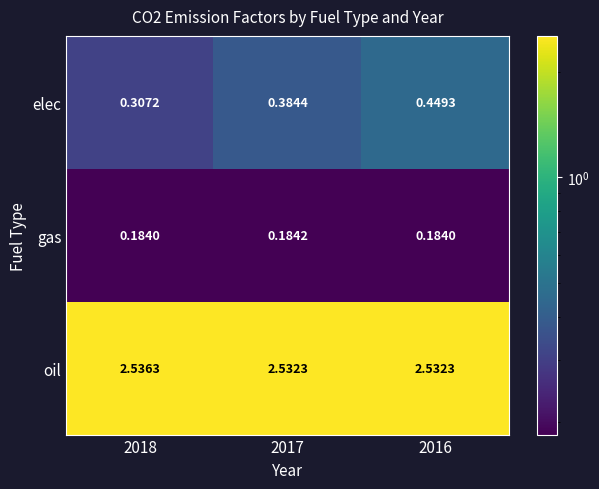

Is the value of elec at 2018 greater than the value of oil at 2018?

No